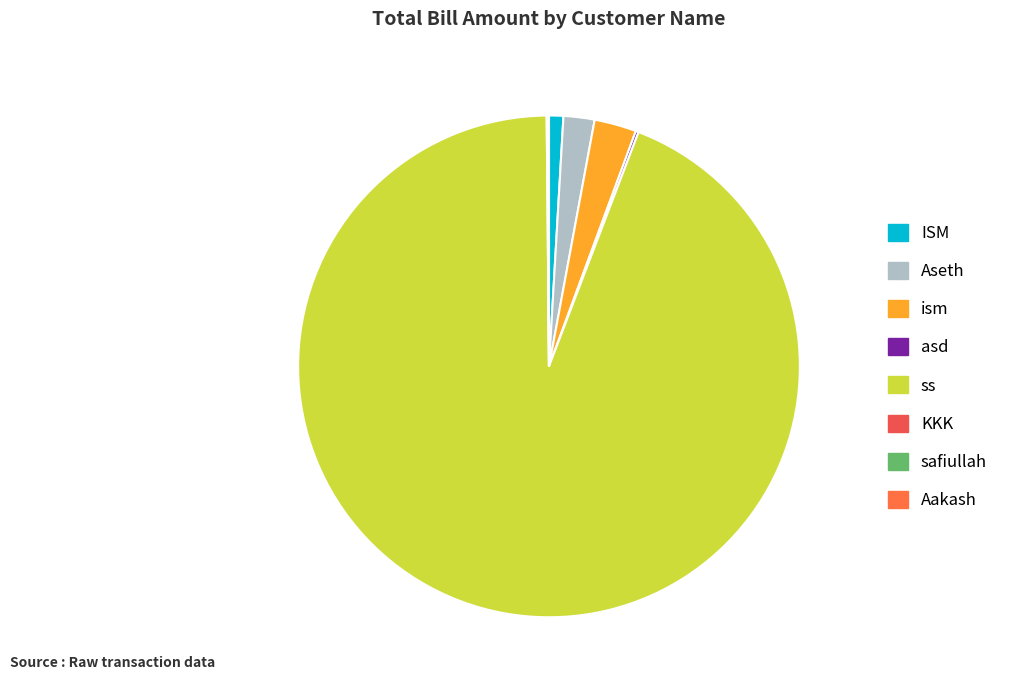

What is the majority slice?

ss